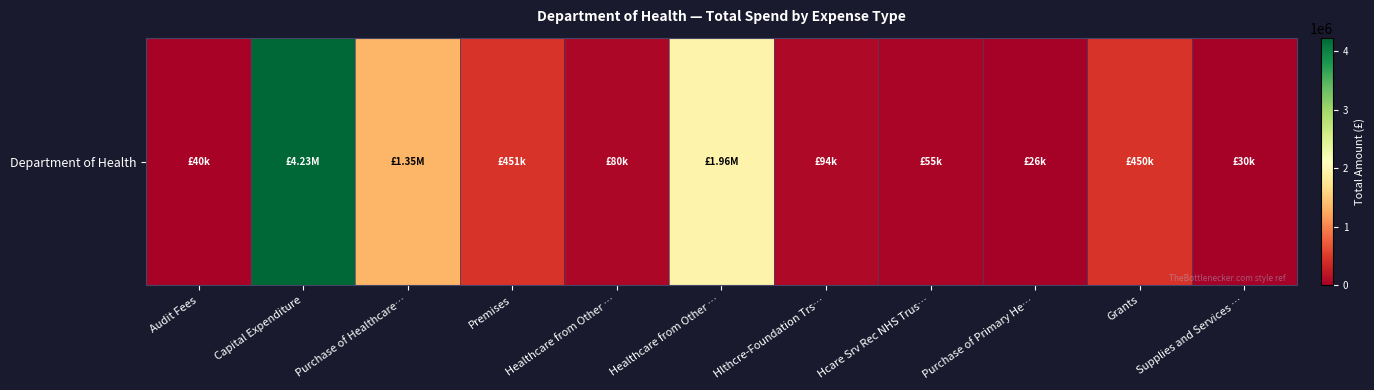

Is it true that the value at Capital Expenditure is 4231369.2?

True